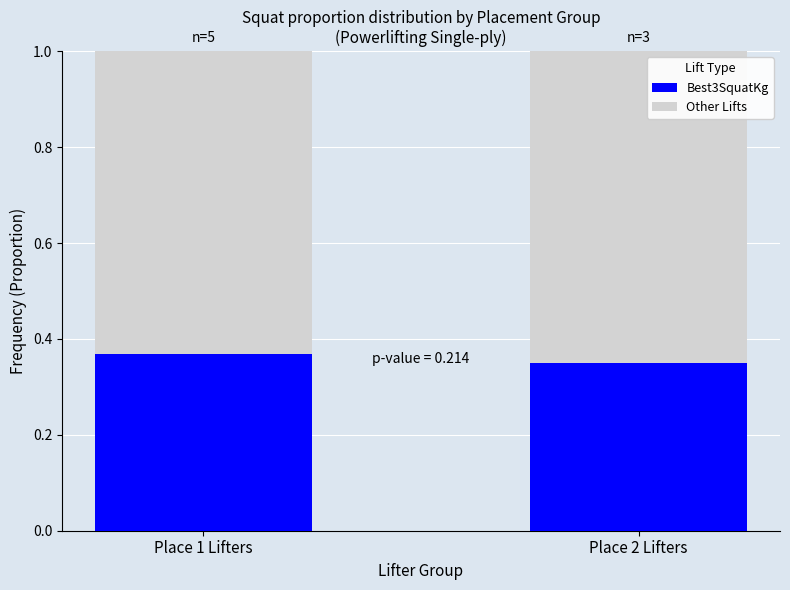

What is the sum of all Best3SquatKg values?

0.7